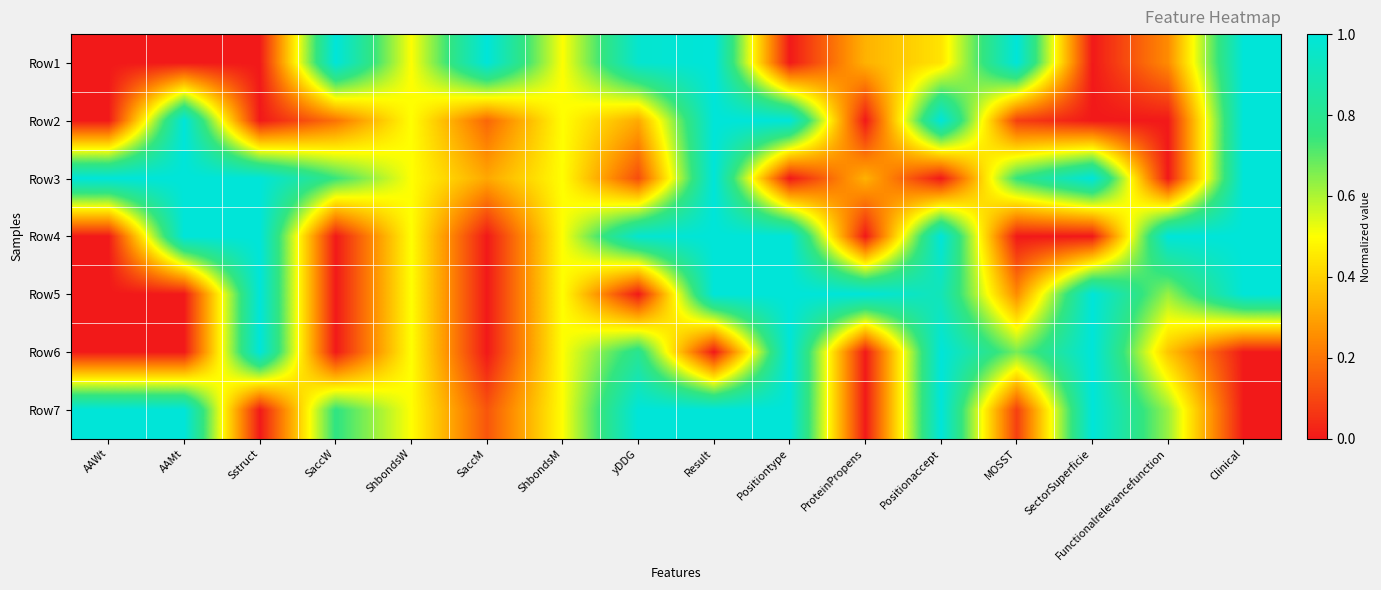

How many distinct data groups are displayed?

7